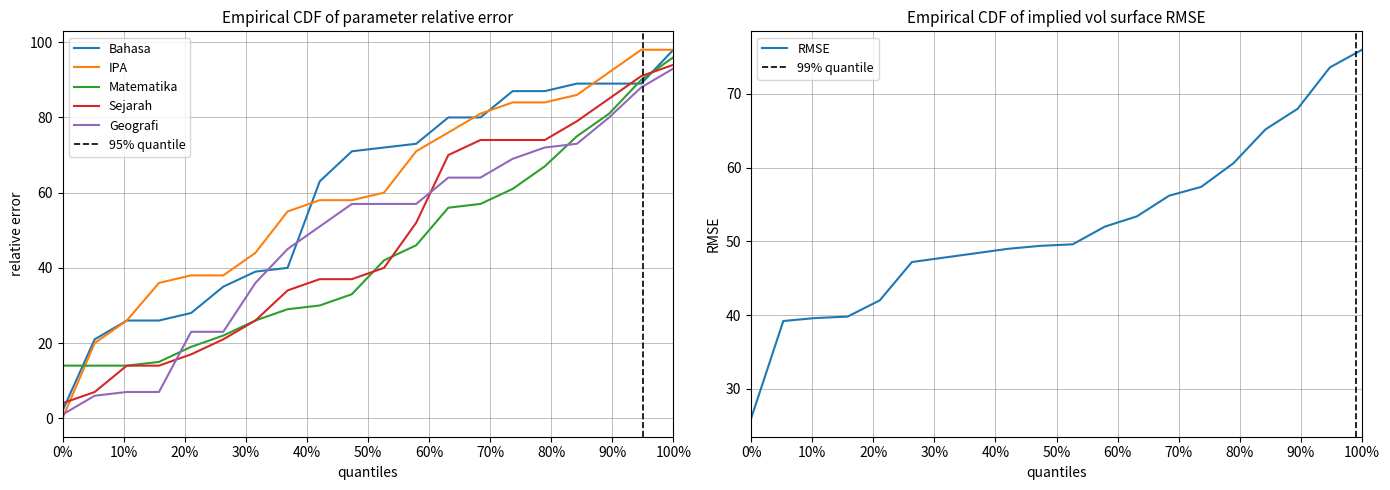

Where is the first local minimum for Bahasa?

3